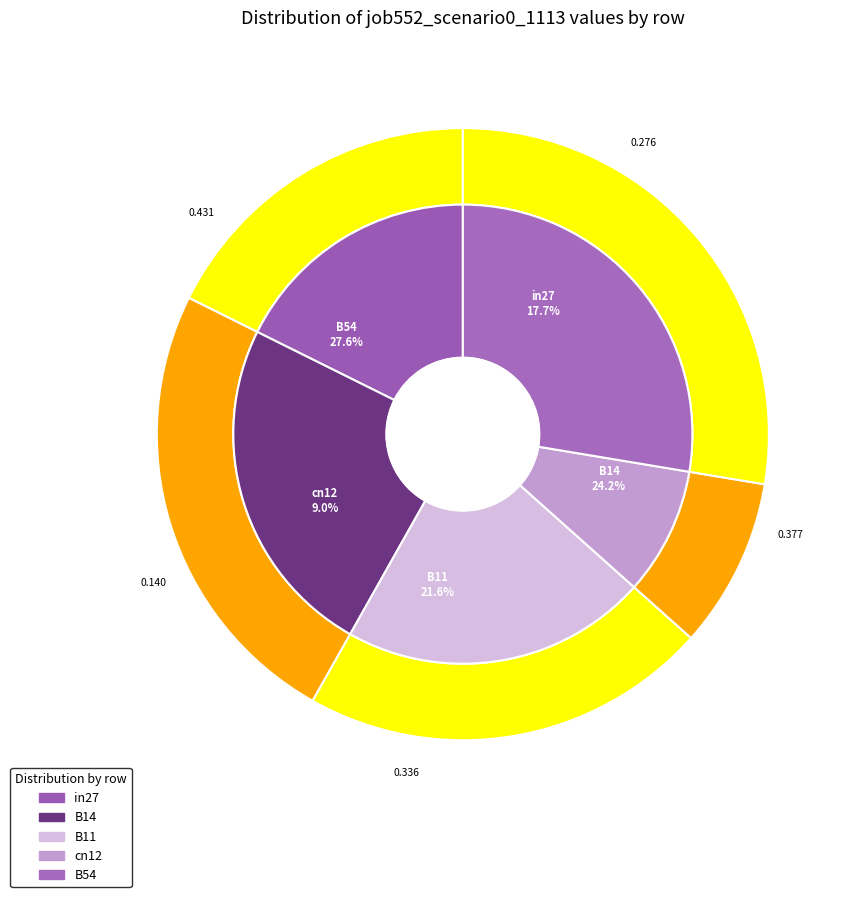

Does any single category account for the majority?

No